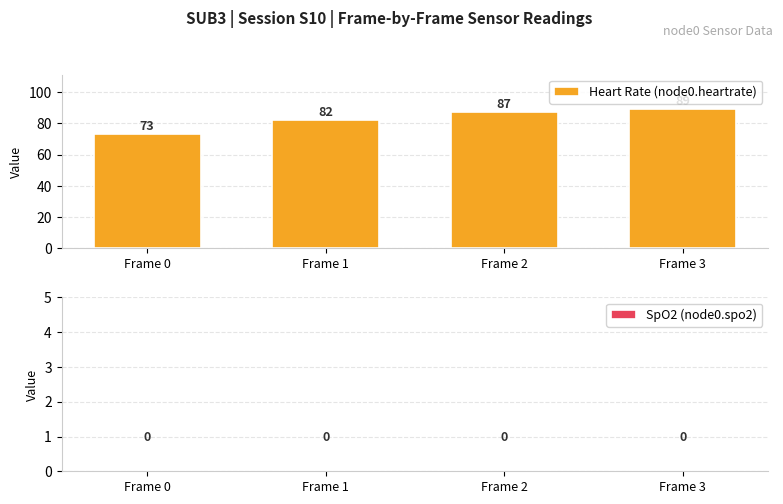

What is the greatest value displayed?

89